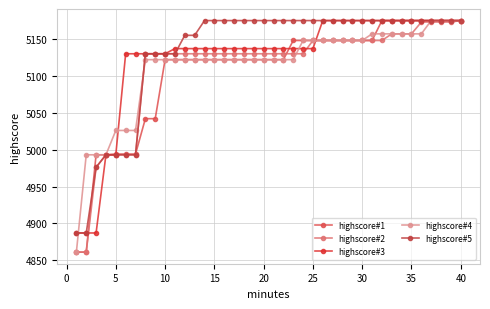

What is the maximum value for highscore#1?

5175